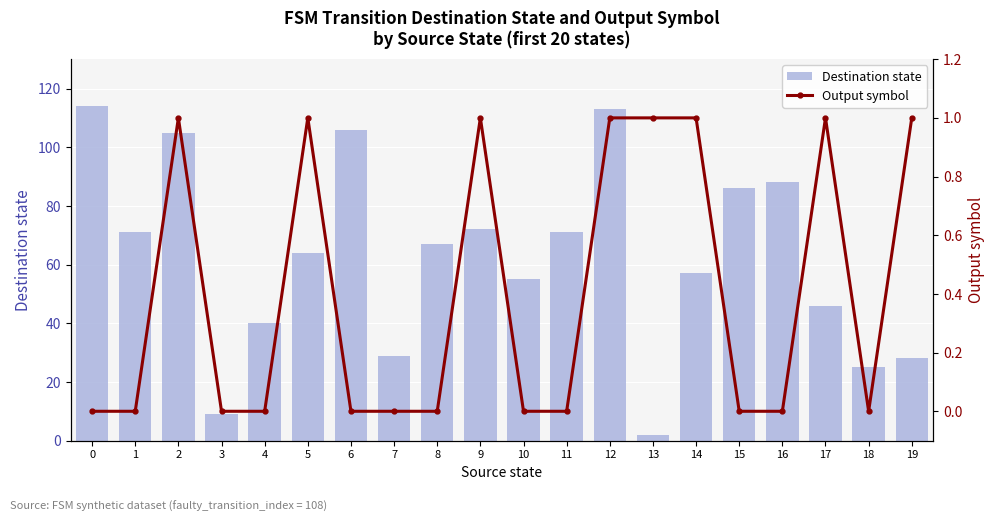

How many positive values does the Output symbol series have?

8